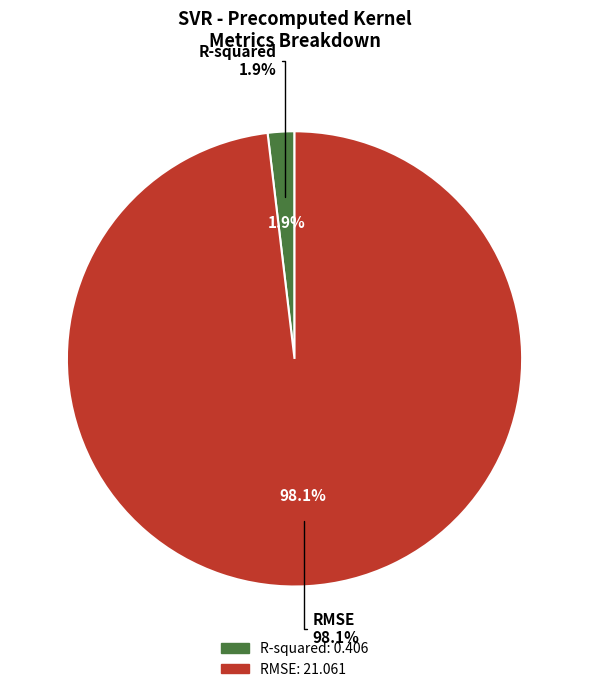

Count the number of slices in the pie.

2